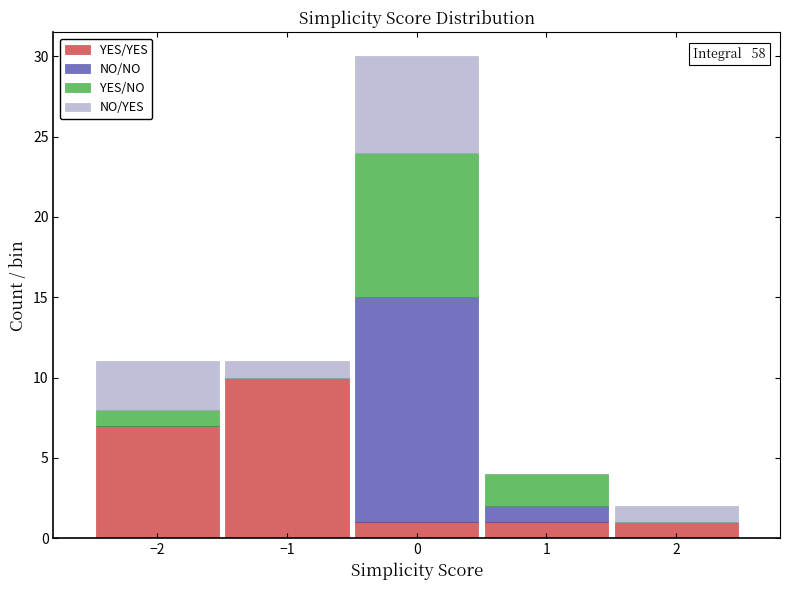

Which range on the x-axis has the tallest stacked bar (by total height)?

-0.5 to 0.5